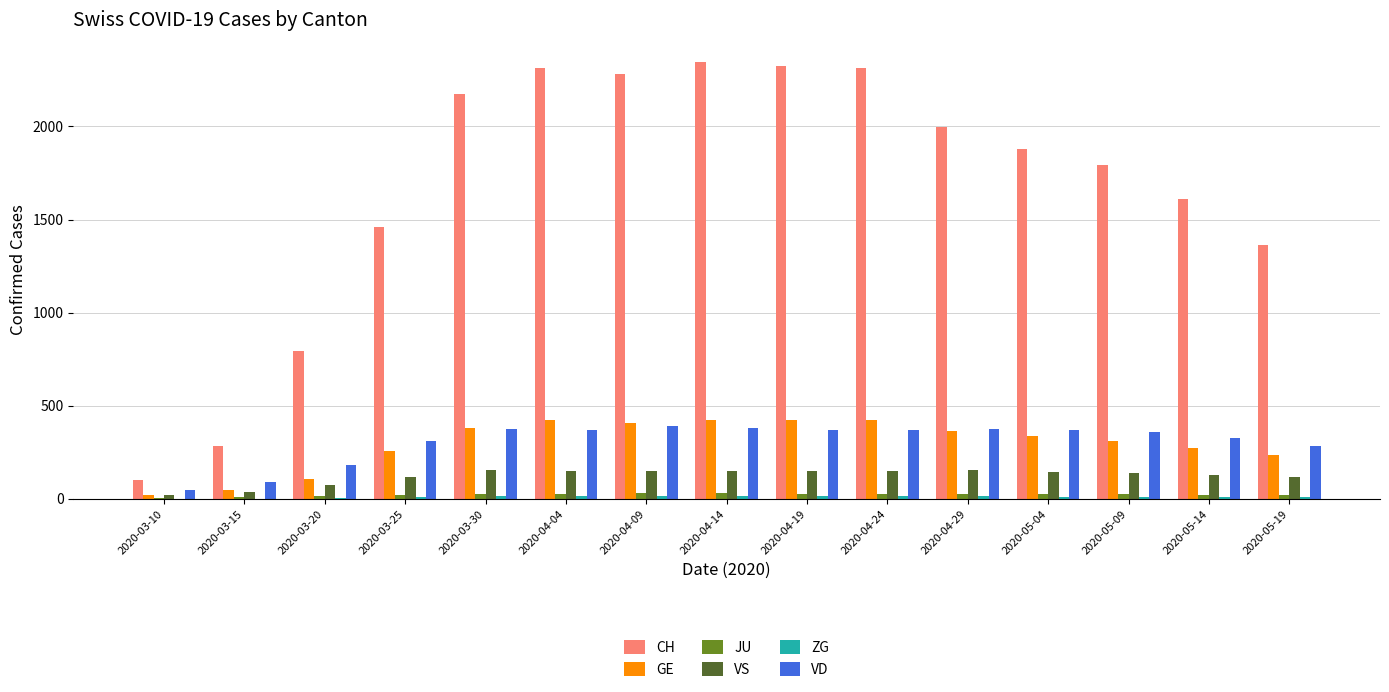

What is the sum of all VD values?

4610